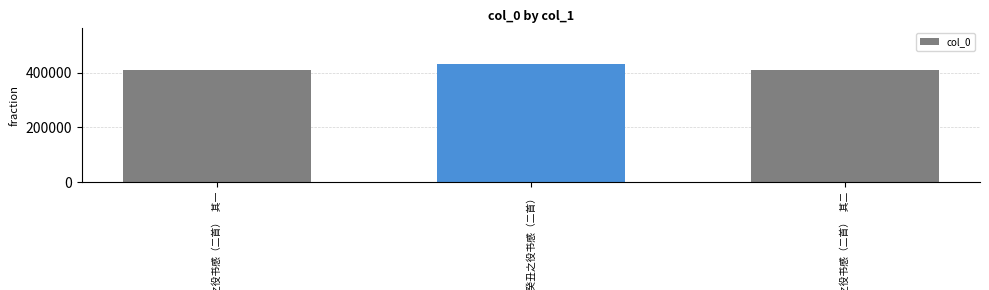

What is the sum of all values?

1252747